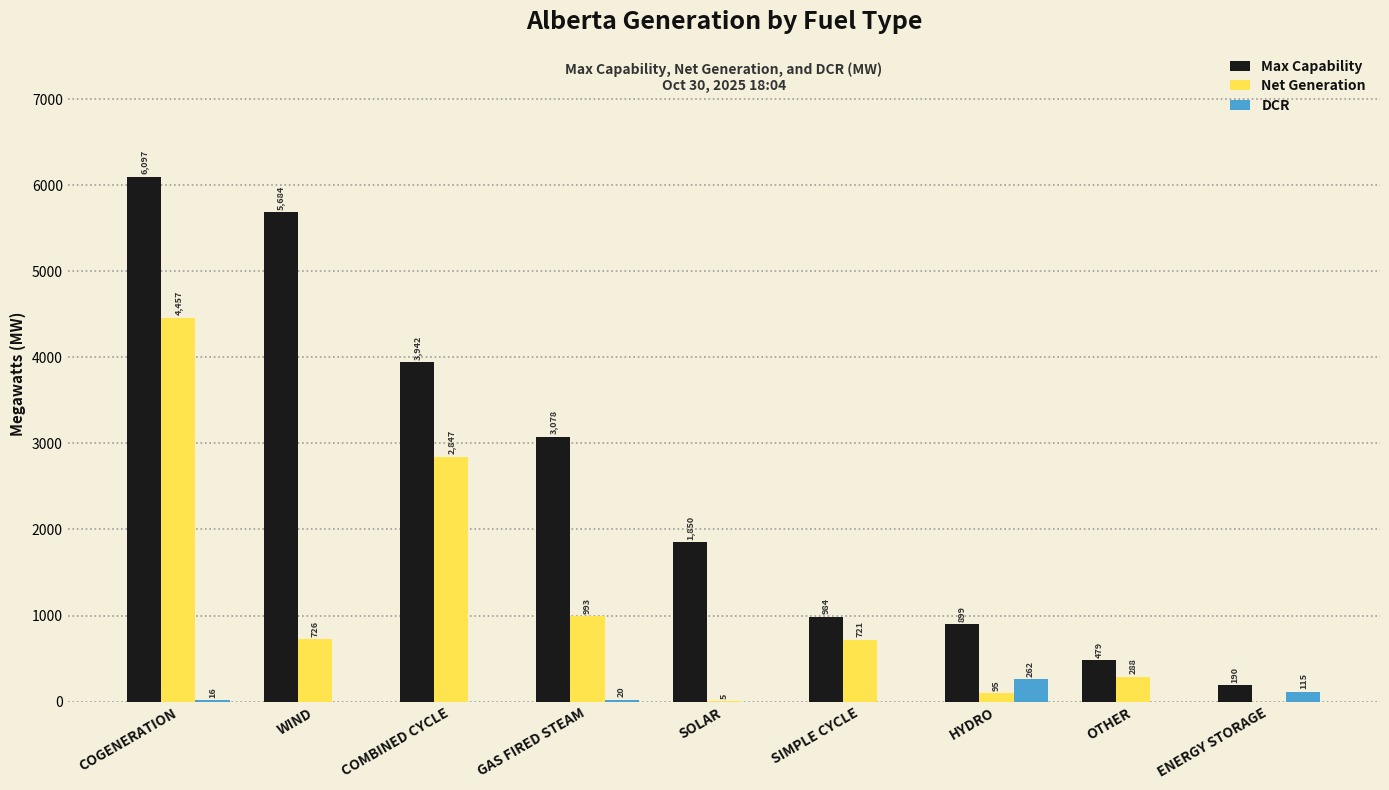

At which label does Max Capability first exceed 1850?

COGENERATION